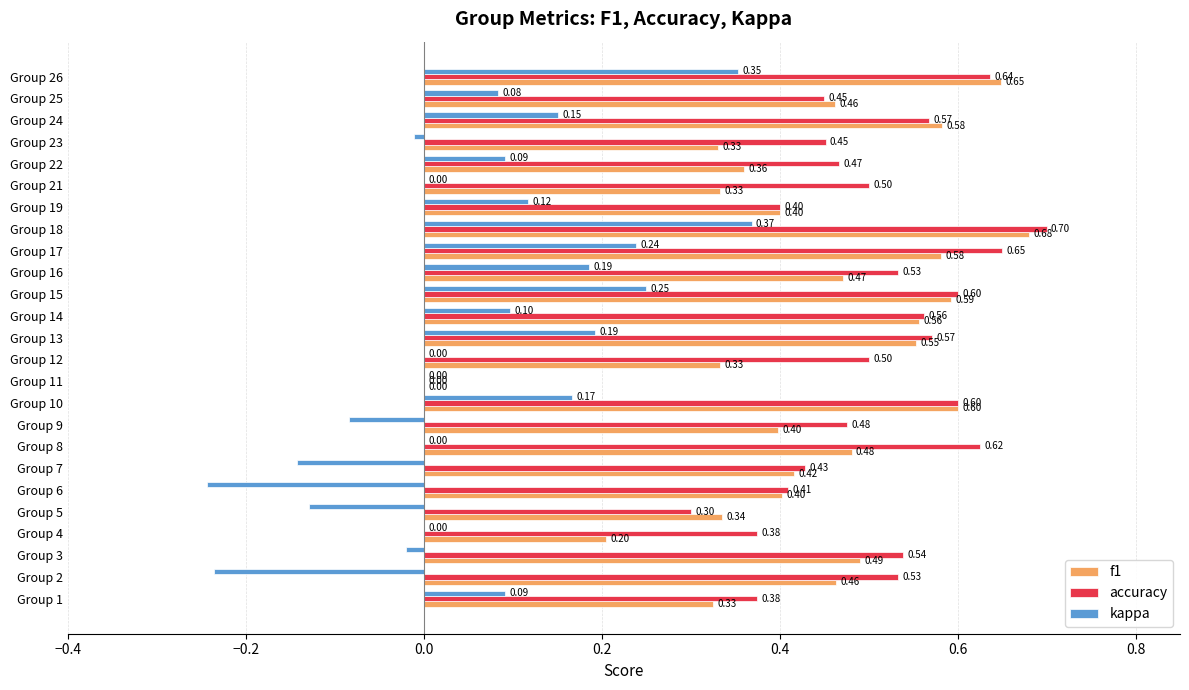

At which category is the sum across all series the highest?

Group 18